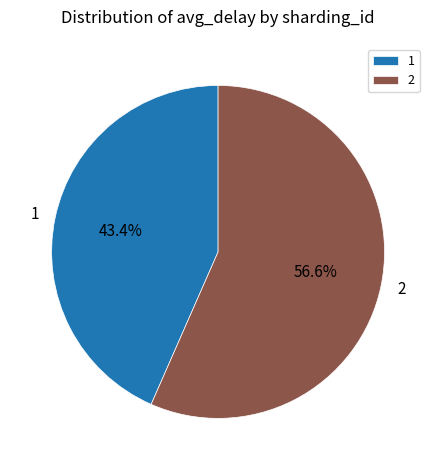

The 2 slice represents 44% of the pie. True or false?

False